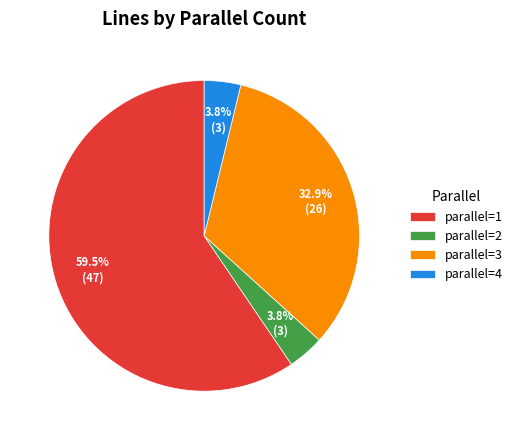

Which has a higher value, parallel=2 or parallel=1?

parallel=1